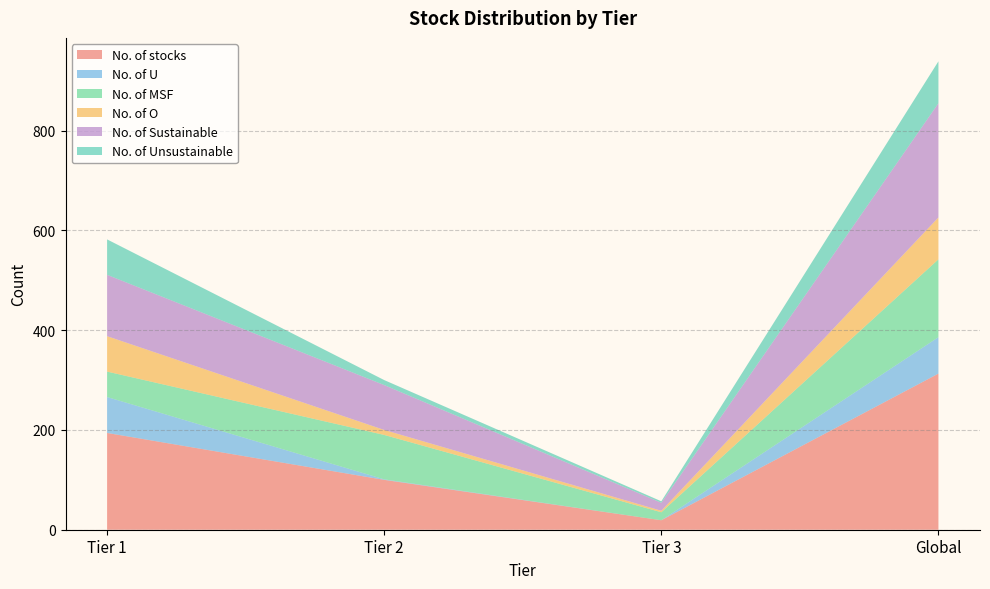

Reading left to right, extract all data points from this chart.

No. of stocks: 194	100	19	313
No. of U: 72	1	0	73
No. of MSF: 51	89	16	156
No. of O: 71	10	3	84
No. of Sustainable: 123	90	16	229
No. of Unsustainable: 71	10	3	84